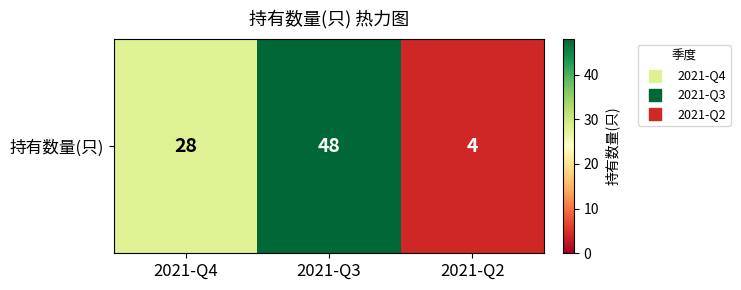

What is the change in value from 2021-Q4 to 2021-Q3?

+20